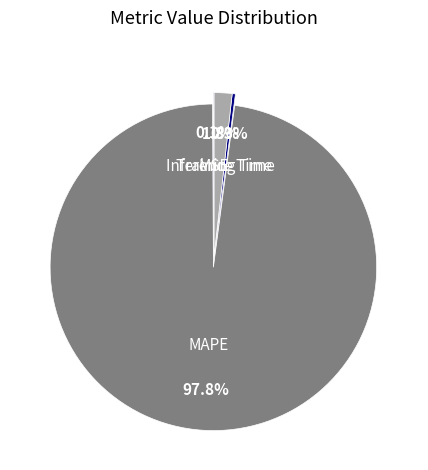

To the nearest percent, what is the difference between the largest and smallest slice percentages?

98%